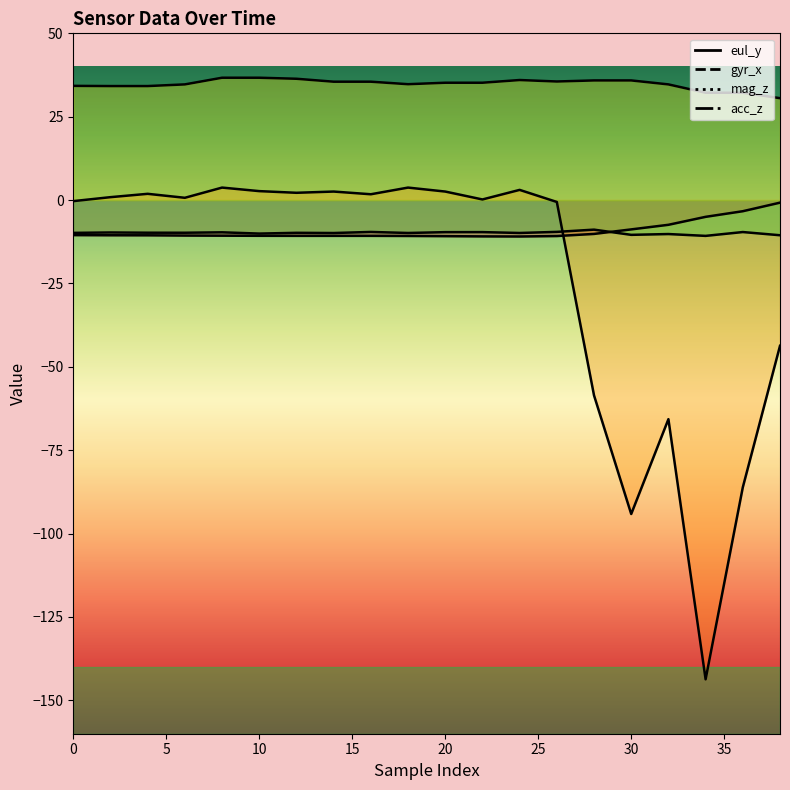

What is the total value across all series at 32?

-48.6